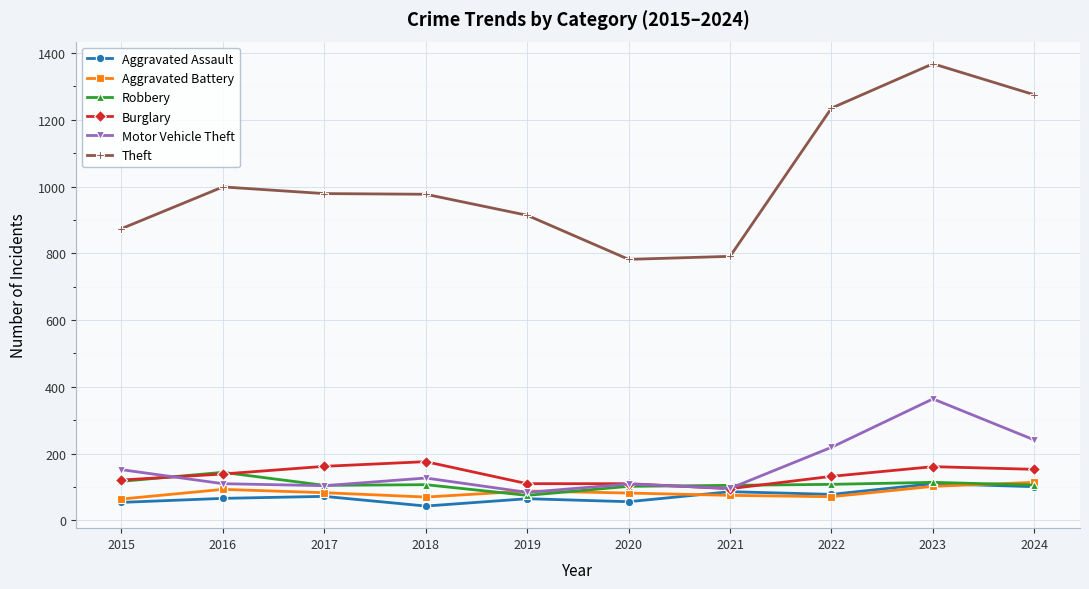

What is the difference between the highest and lowest values at 2015?

820